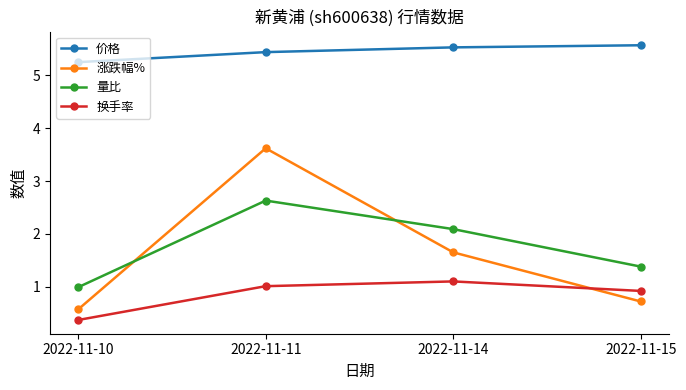

List the series in order of their peak value, highest first.

价格, 涨跌幅%, 量比, 换手率